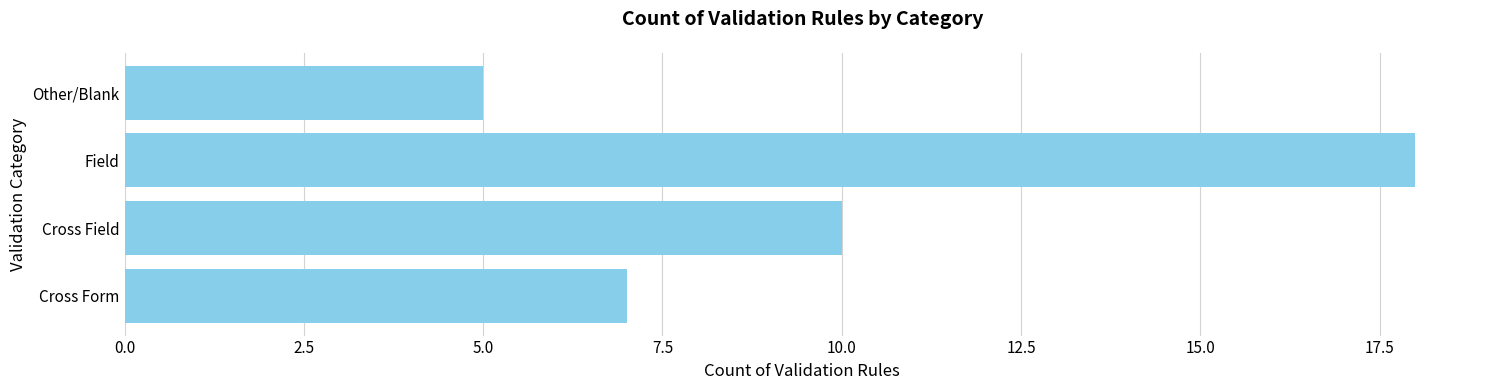

What value does the data have at Other/Blank?

5